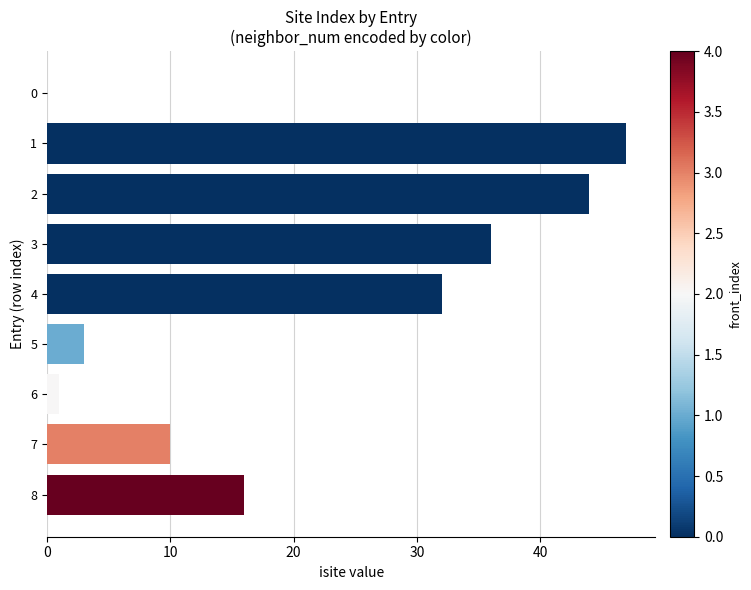

What is the change in value from 1 to 6?

-46